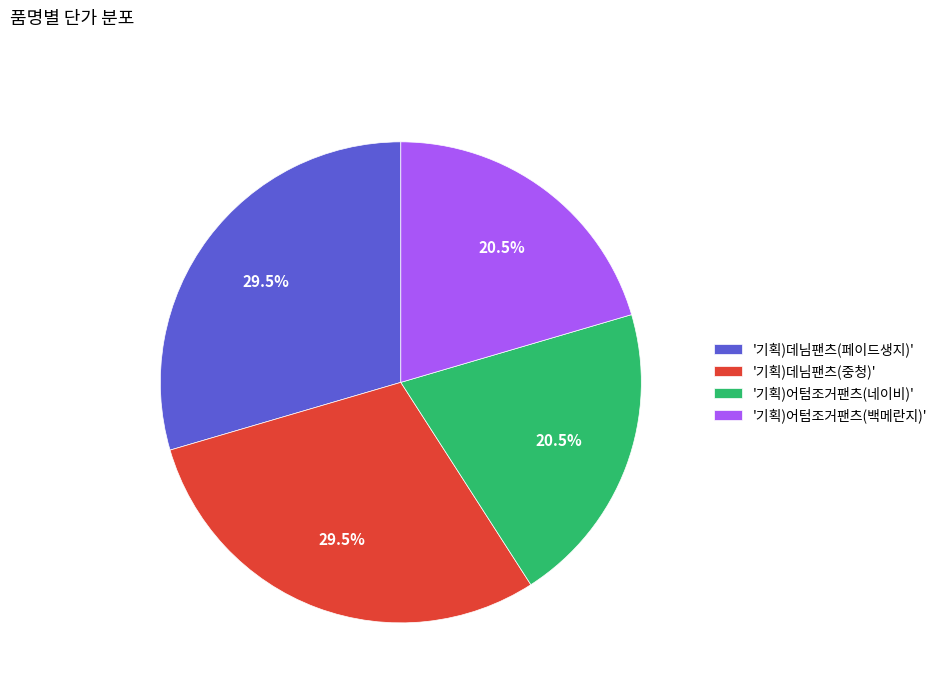

What is the ratio of the value at '기획)데님팬츠(페이드생지)' to the value at '기획)어텀조거팬츠(백메란지)'?

1.4